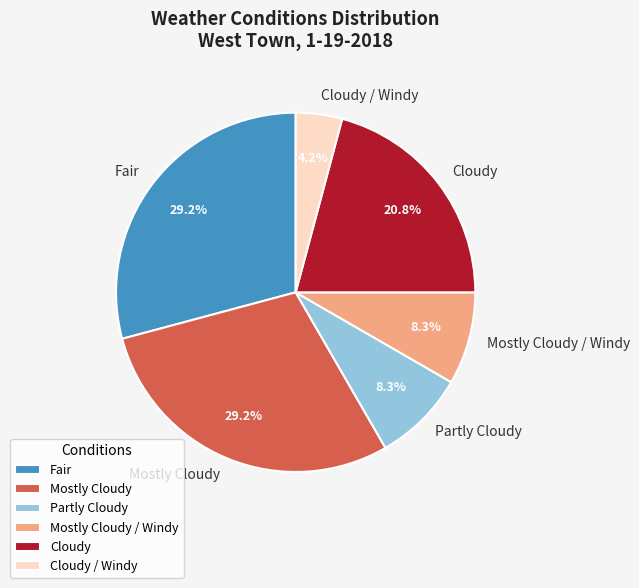

Is the sum of Partly Cloudy and Cloudy / Windy greater than half?

No